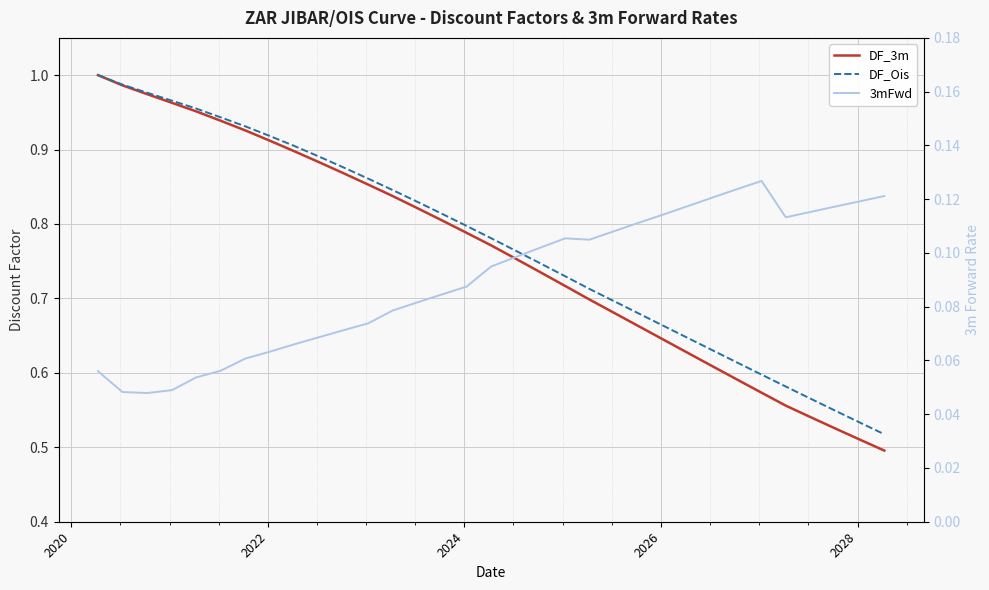

True or false: 3mFwd and DF_3m cross at least once.

False